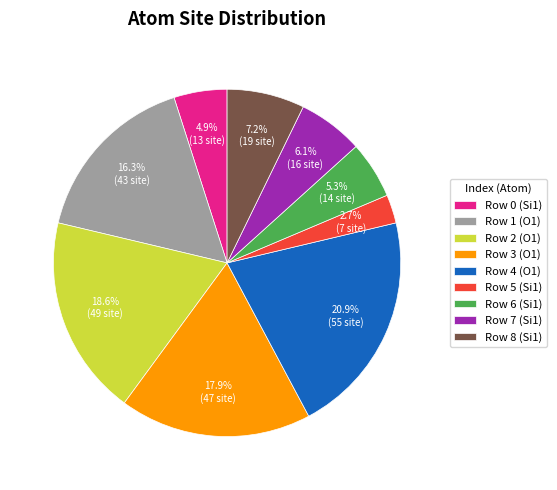

Is there a majority slice in this chart?

No